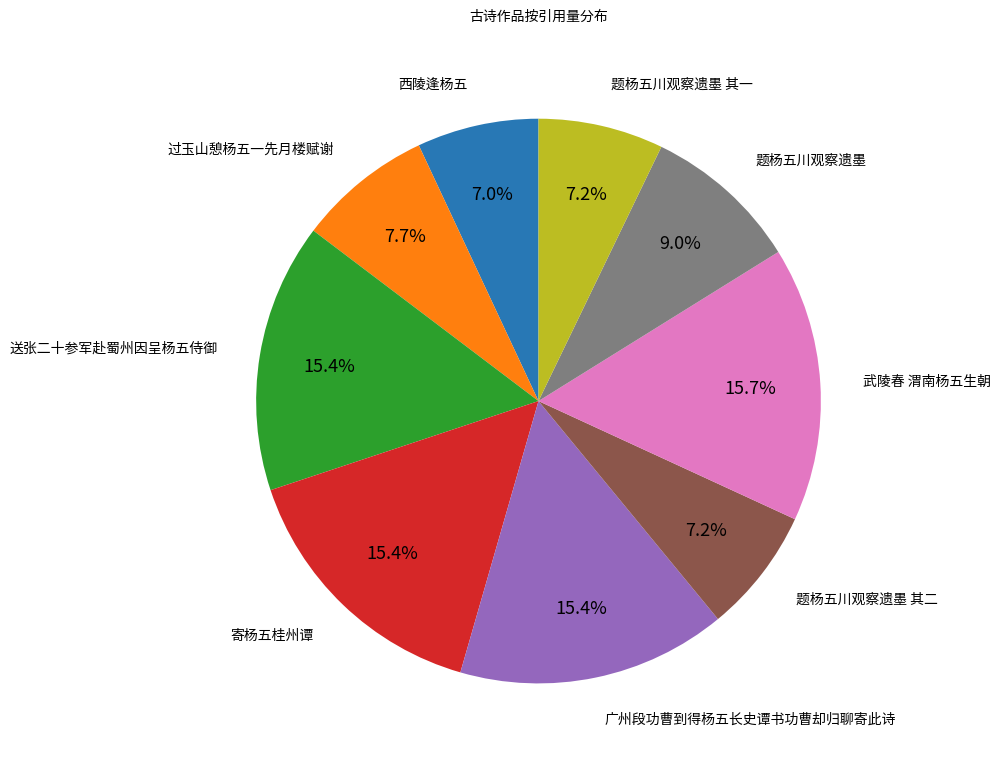

True or false: 过玉山憩杨五一先月楼赋谢 accounts for 1% of the total.

False